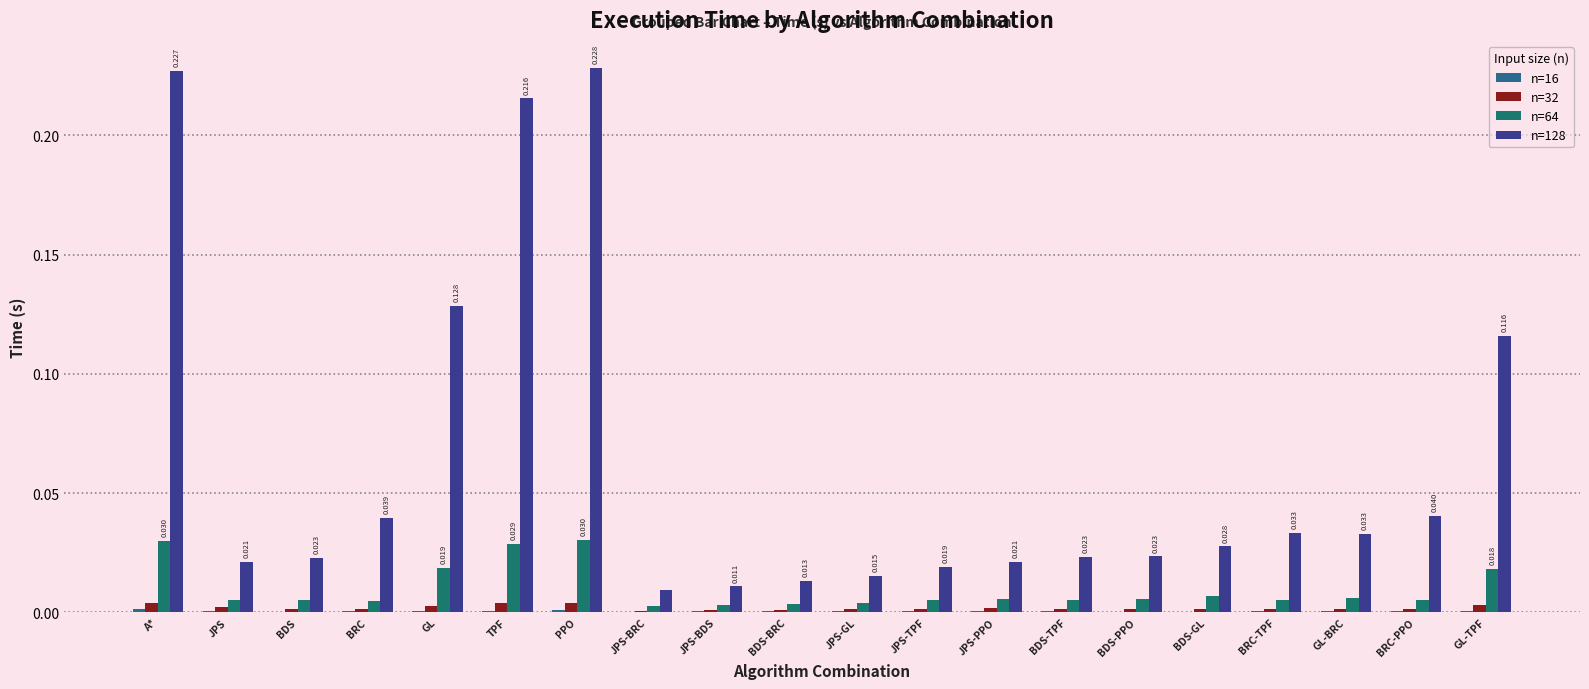

List the labels in order of n=64 value, largest first.

PPO, A*, TPF, GL, GL-TPF, BDS-GL, GL-BRC, BDS-PPO, JPS-PPO, BDS-TPF, BDS, JPS, BRC-PPO, BRC-TPF, JPS-TPF, BRC, JPS-GL, BDS-BRC, JPS-BDS, JPS-BRC